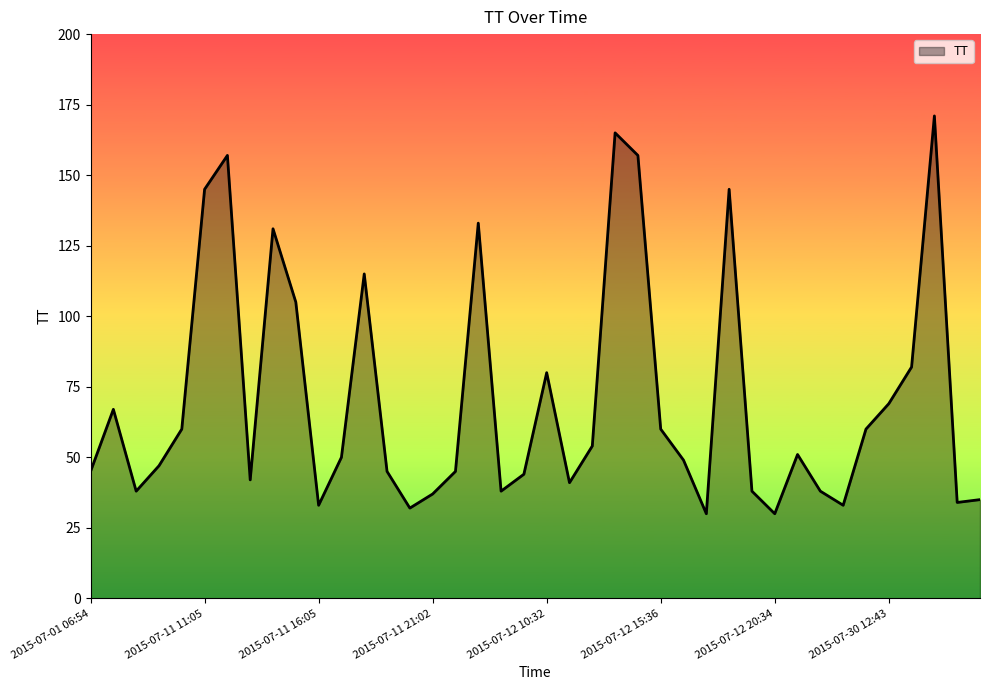

What is the greatest value displayed?

171